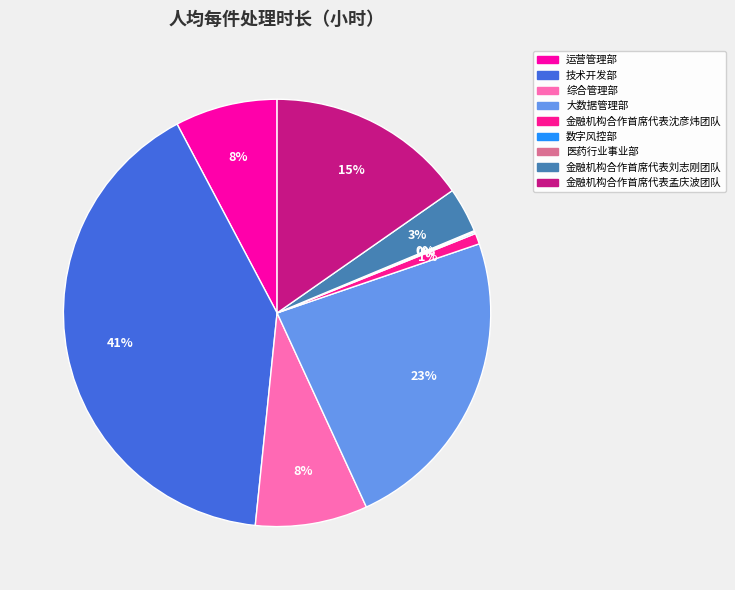

What is the ratio of the value at 金融机构合作首席代表沈彦炜团队 to the value at 金融机构合作首席代表孟庆波团队?

0.1